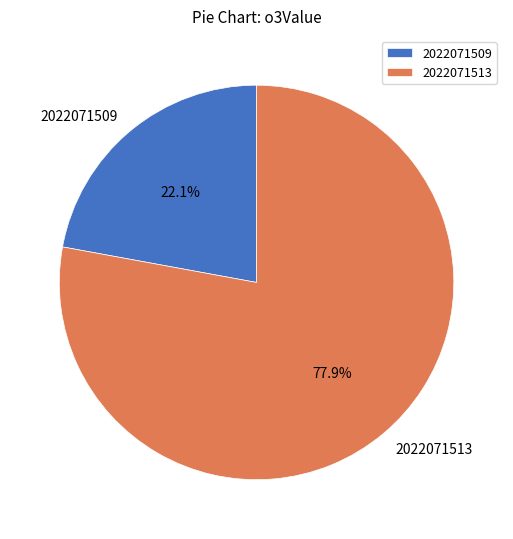

What is the smallest slice in the pie chart?

2022071509